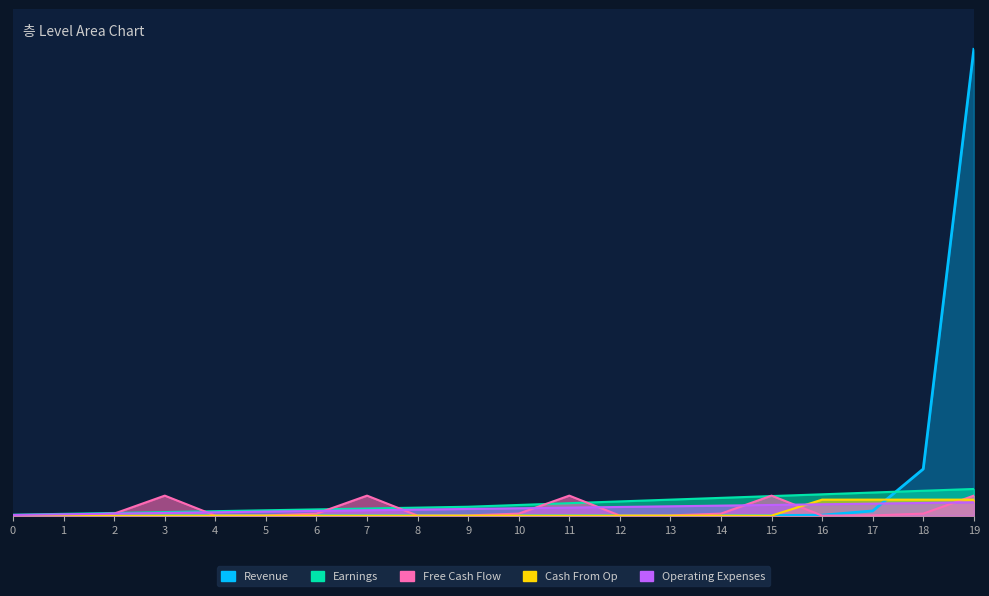

Reading left to right, extract all data points from this chart.

Revenue: 0.0	0.0	0.0	0.0	0.0	0.0	0.0	0.0	0.0	0.0	0.0	0.0	0.0	0.0	0.0	0.0	0.0	0.4	3.5	35.0
Earnings: 0.1	0.1	0.2	0.3	0.3	0.4	0.5	0.5	0.6	0.7	0.8	0.9	1.1	1.2	1.3	1.5	1.6	1.7	1.9	2.0
Free Cash Flow: 0.0	0.0	0.2	1.5	0.0	0.0	0.2	1.5	0.0	0.0	0.2	1.5	0.0	0.0	0.2	1.5	0.0	0.0	0.2	1.5
Cash From Op: 0.0	0.0	0.0	0.0	0.0	0.0	0.0	0.0	0.0	0.0	0.0	0.0	0.0	0.0	0.0	0.0	1.2	1.2	1.2	1.2
Operating Expenses: 0.1	0.1	0.1	0.2	0.2	0.3	0.3	0.4	0.5	0.5	0.6	0.6	0.7	0.7	0.8	0.8	0.8	0.9	0.9	1.0